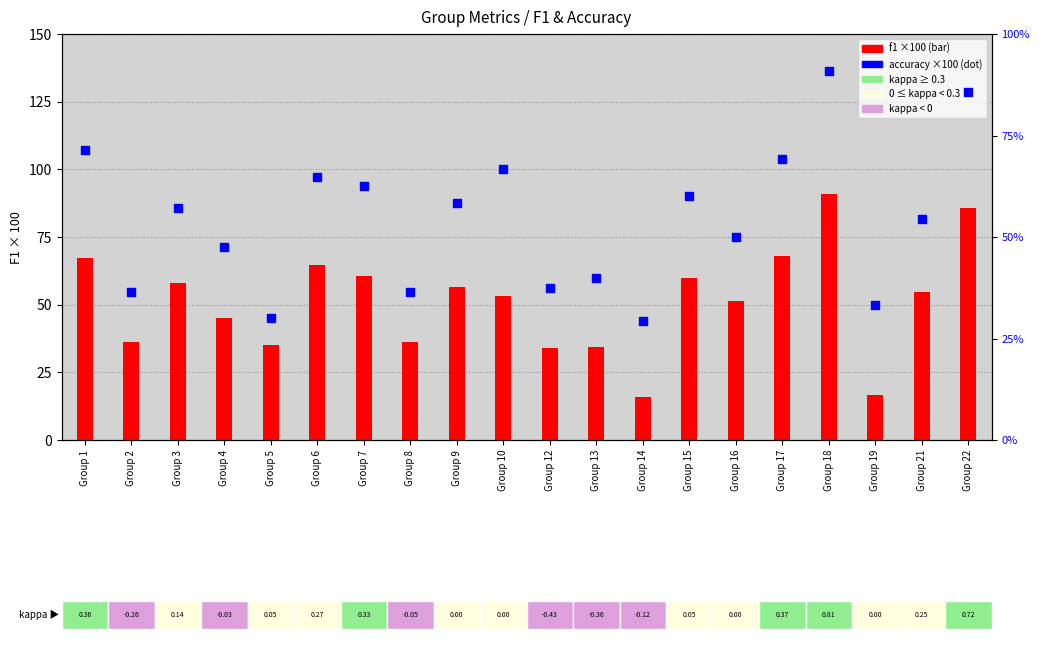

At which category is the sum across all series the highest?

Group 18